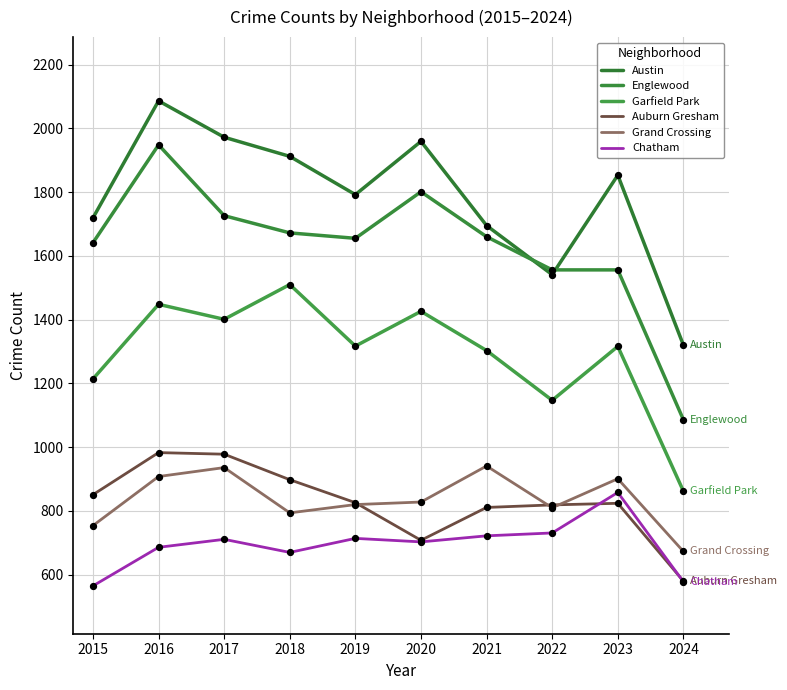

What is the total value across all series at 2021?

7132